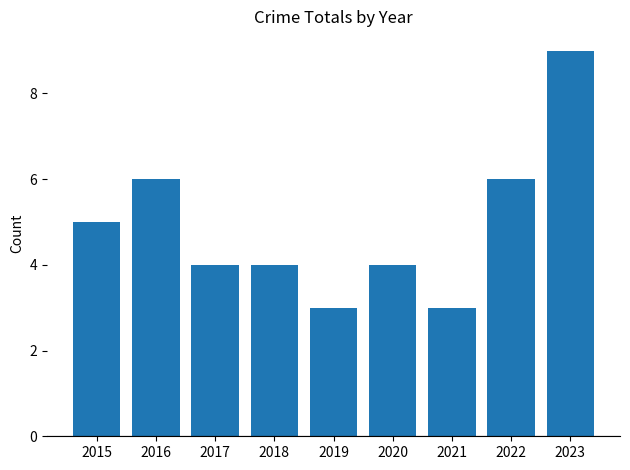

Reading left to right, transcribe all the data shown in this chart.

2015=5	2016=6	2017=4	2018=4	2019=3	2020=4	2021=3	2022=6	2023=9